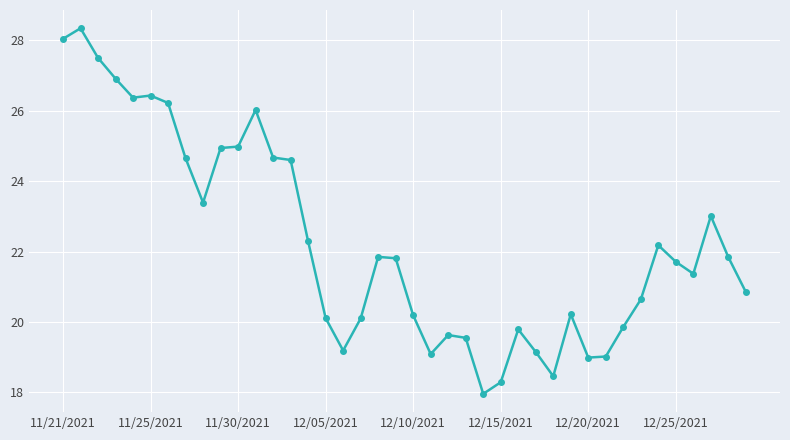

What is the average value?

22.3